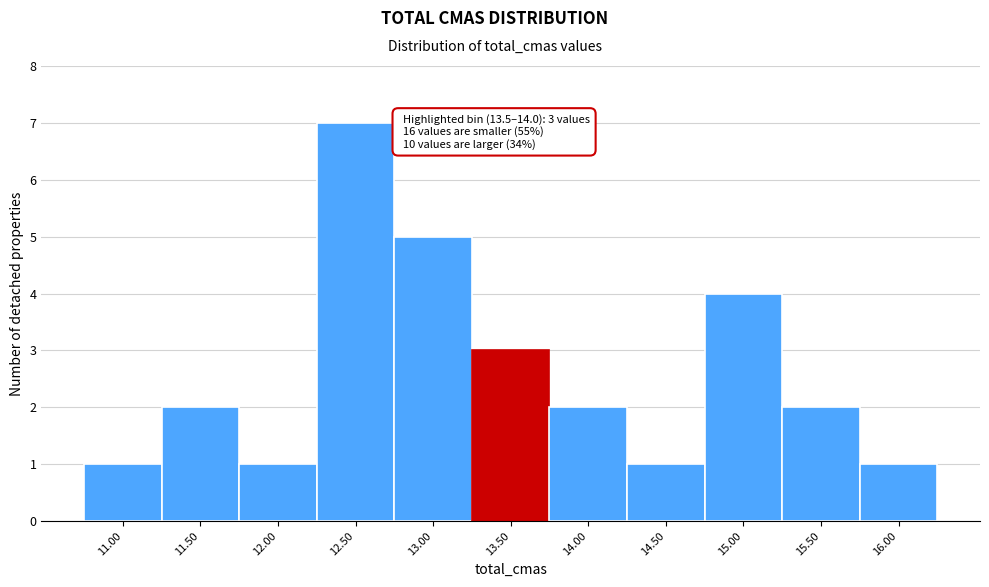

Reading right to left, what are all the values shown in this chart?

16.00=1	15.50=2	15.00=4	14.50=1	14.00=2	13.50=3	13.00=5	12.50=7	12.00=1	11.50=2	11.00=1